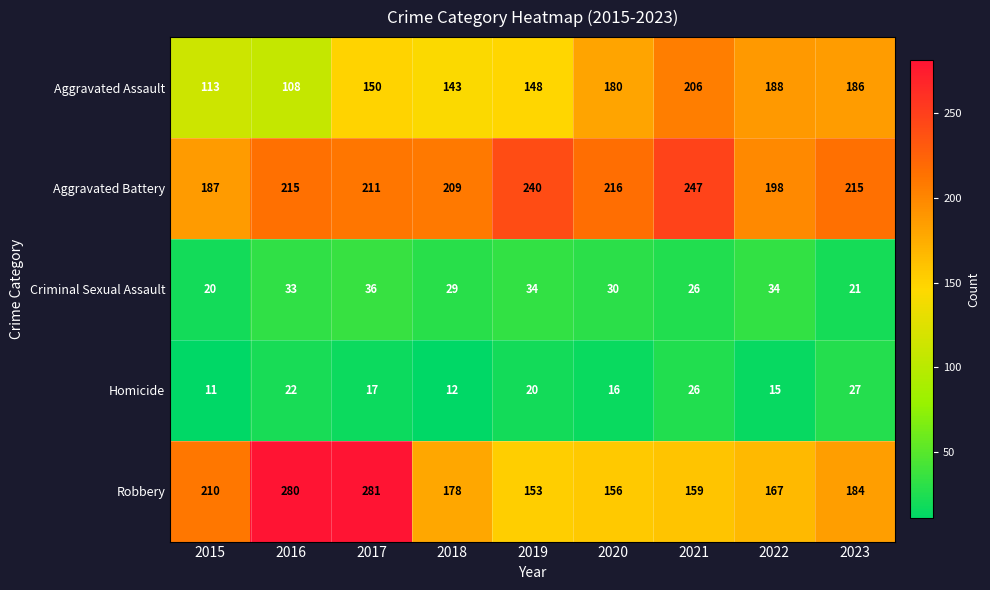

What is the smallest value displayed?

11